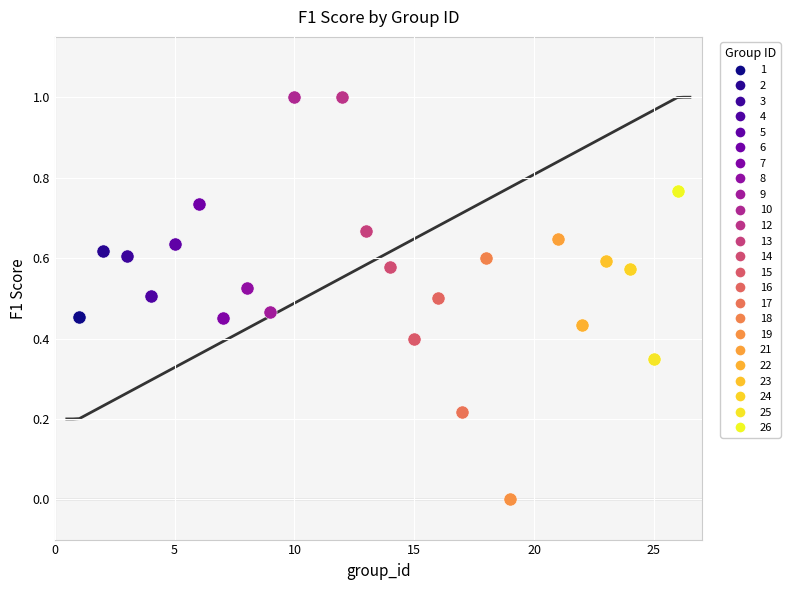

What are all the series names shown in the legend?

1, 2, 3, 4, 5, 6, 7, 8, 9, 10, 12, 13, 14, 15, 16, 17, 18, 19, 21, 22, 23, 24, 25, 26